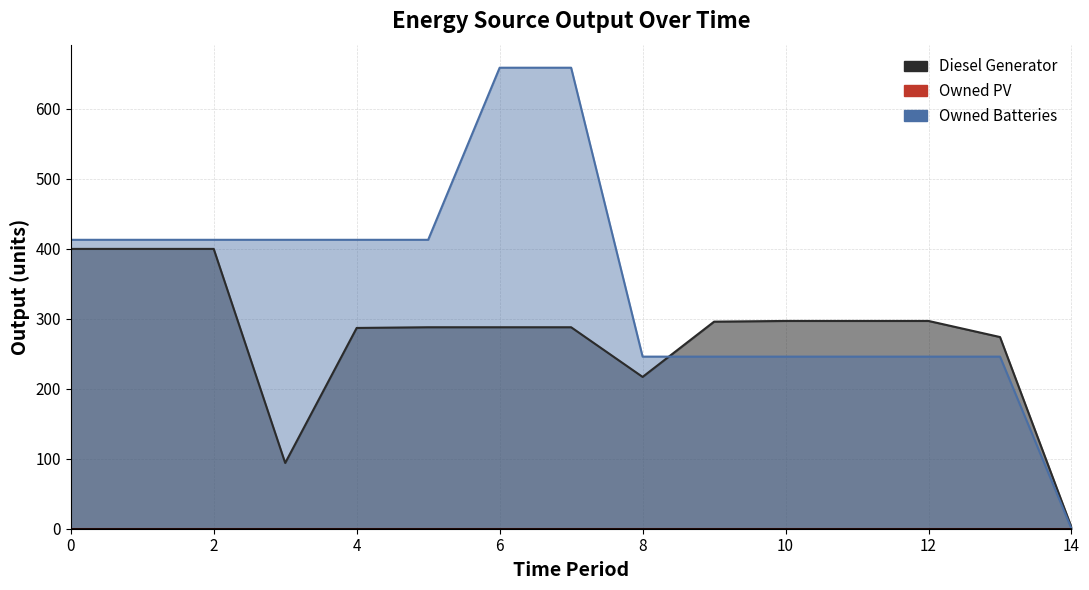

Reading left to right, transcribe all the data shown in this chart.

Diesel Generator: 400	400	400	94	287	288	288	288	217	296	297	297	297	274	2
Owned Batteries: 413	413	413	413	413	413	659	659	246	246	246	246	246	246	0